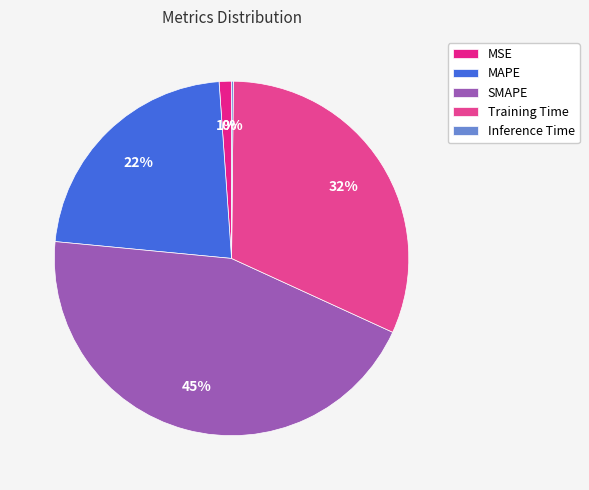

To the nearest percent, what is the average slice percentage?

20%